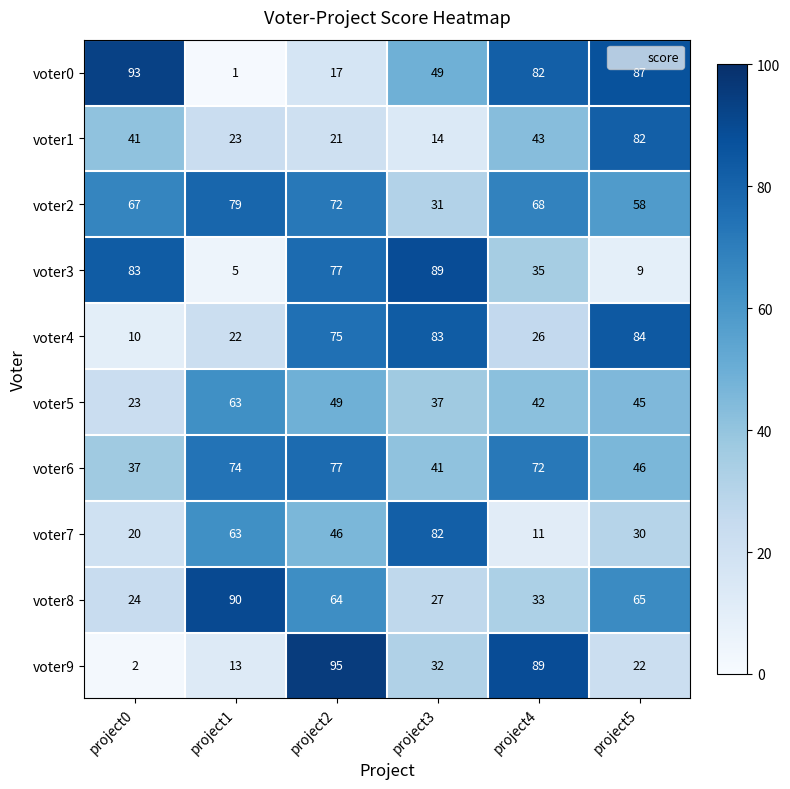

Which label corresponds to the smallest value in the chart?

project1